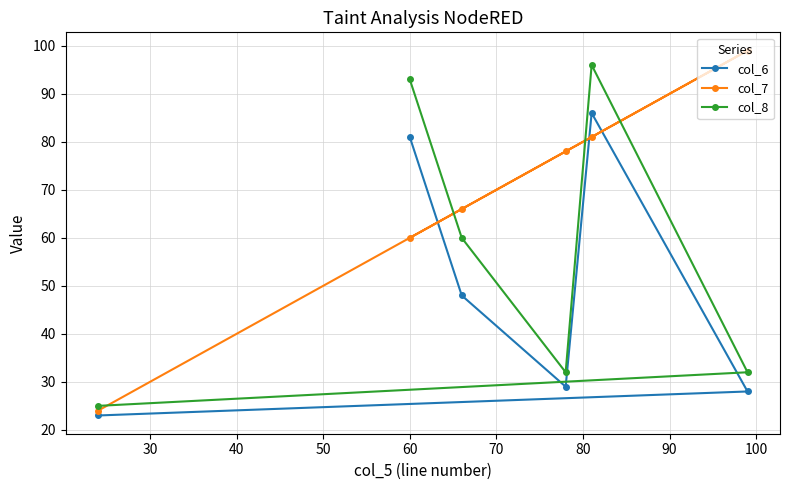

Reading left to right, transcribe all the data shown in this chart.

col_6: 23	81	48	29	86	28
col_7: 24	60	66	78	81	99
col_8: 25	93	60	32	96	32